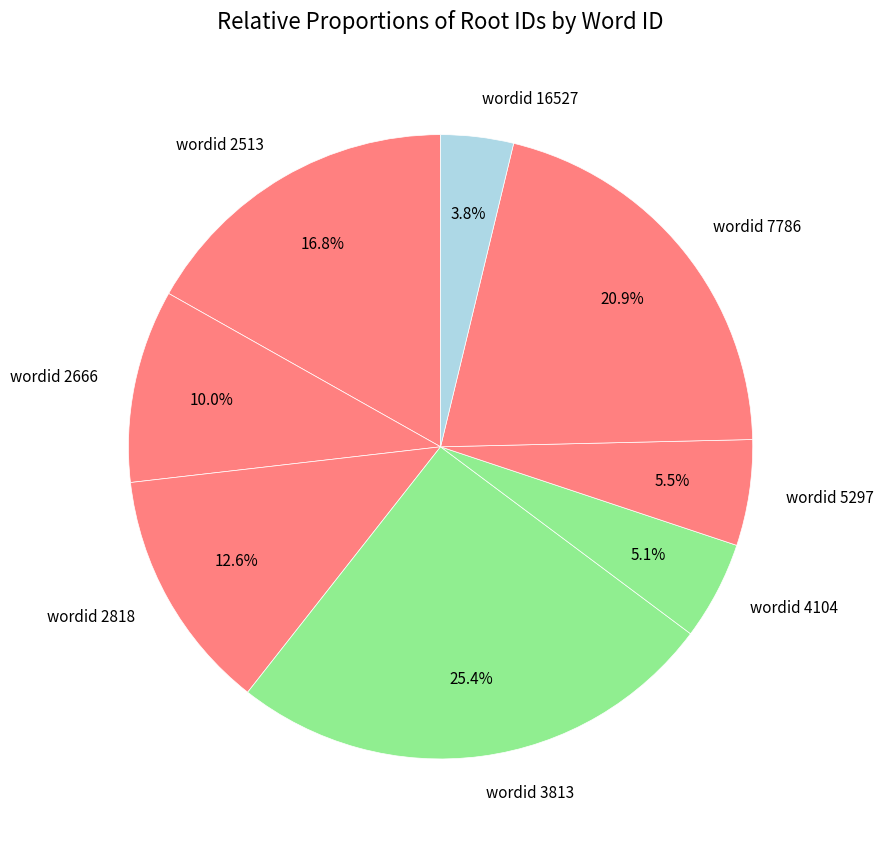

Is there any slice that represents more than half of the pie?

No